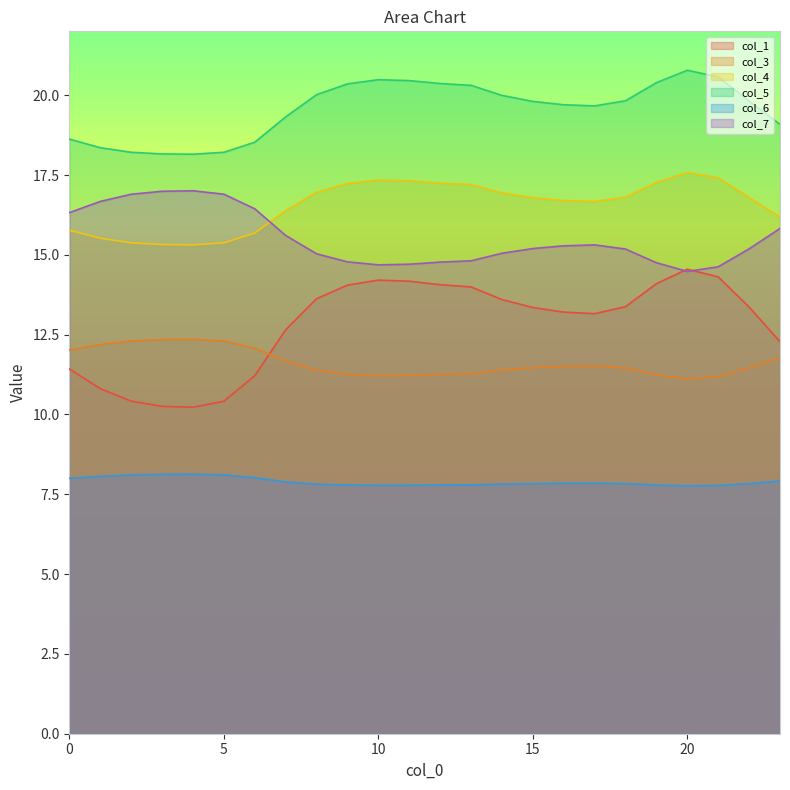

Which has a higher value, 6 or 13?

13